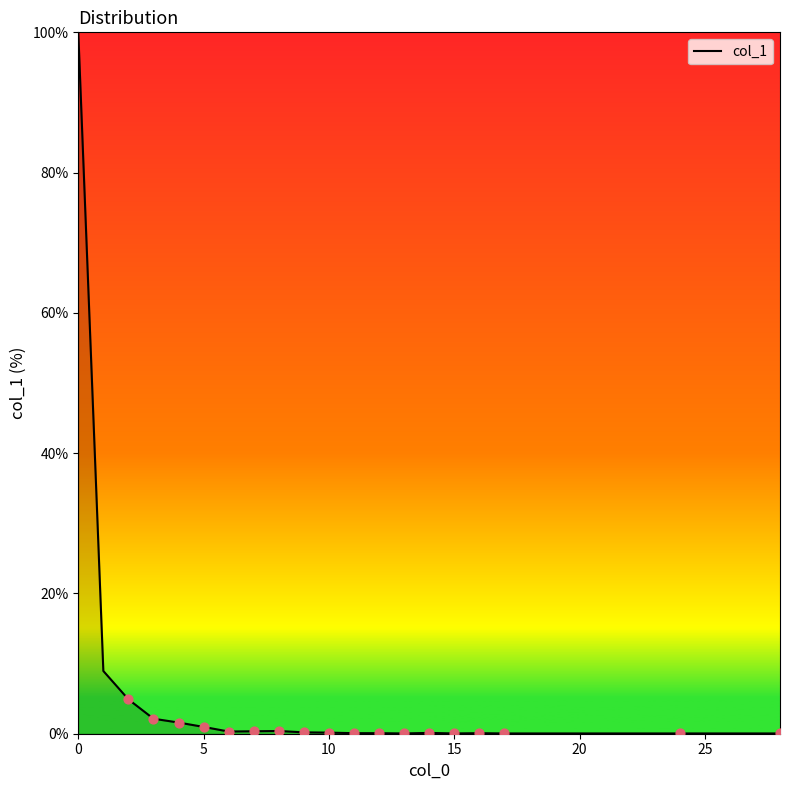

What is the maximum value shown in the chart?

100.0